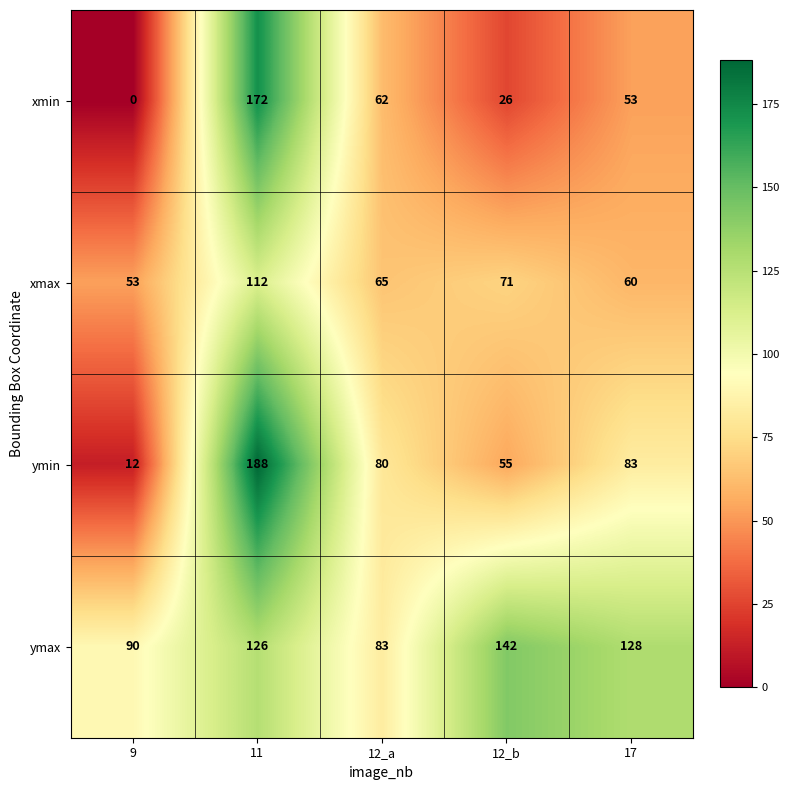

True or false: xmin has a value of 16 at 17.

False